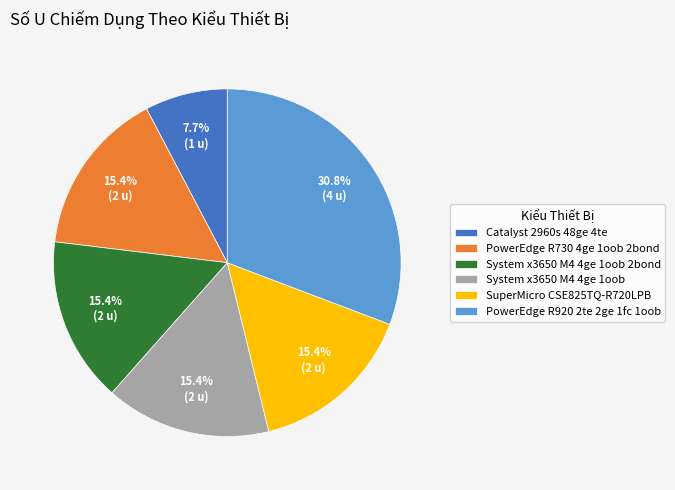

What percentage is the SuperMicro CSE825TQ-R720LPB slice, to the nearest percent?

15%